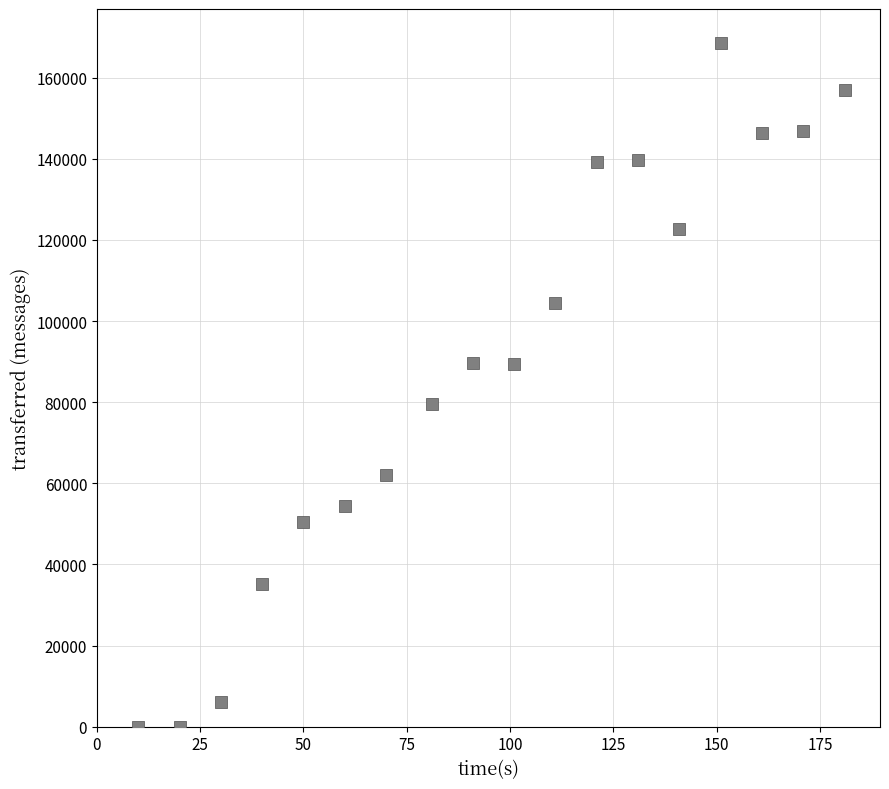

What is the range of X values (max minus min)?

171